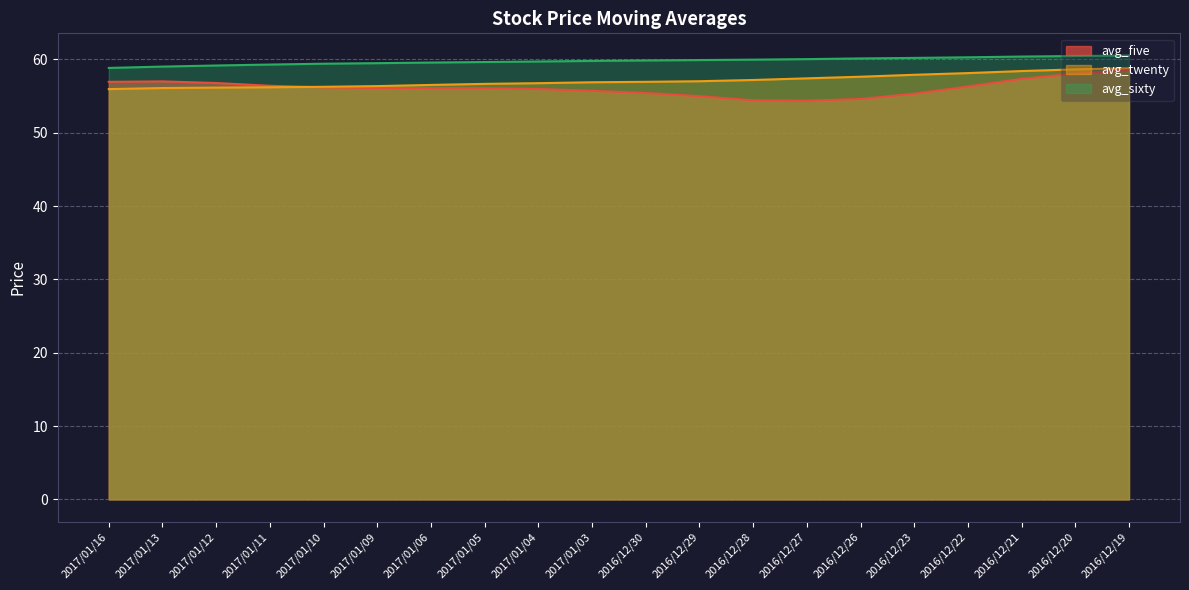

True or false: avg_twenty and avg_sixty cross at least once.

False